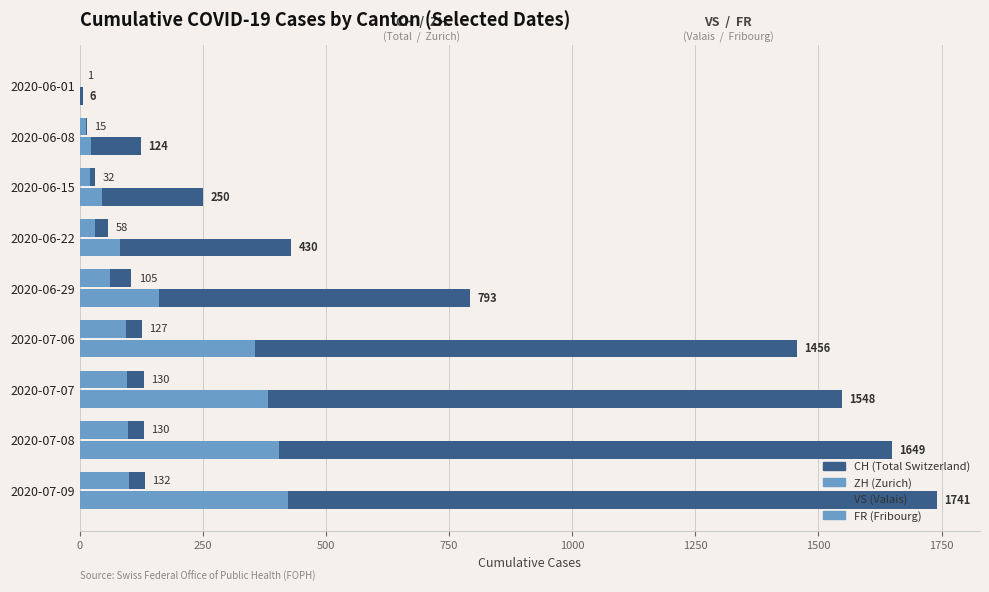

The value of CH at 2020-06-08 is 31. True or false?

False